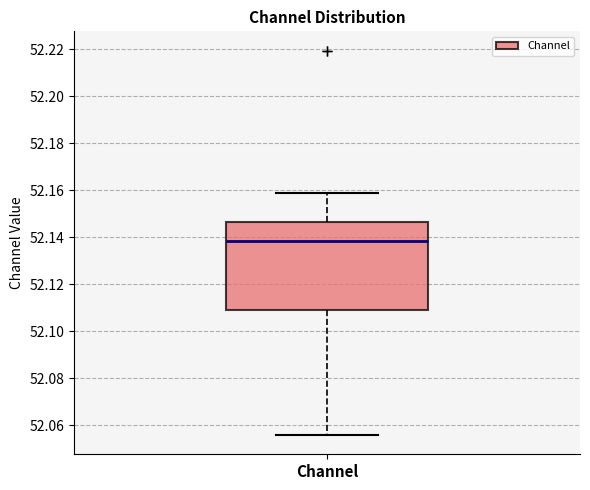

Read this box plot against the y-axis: the position of the median line, the range covered by the box, and the ends of both whiskers. The values are not printed on the chart, so give them approximately, as read against the axis.

median 52.138, box 52.110 to 52.146, whiskers 52.056 to 52.158